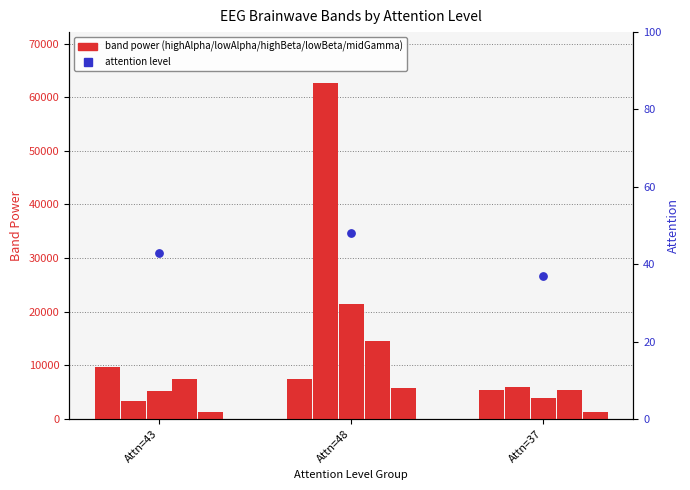

At which category is the sum across all series the highest?

Attn=48